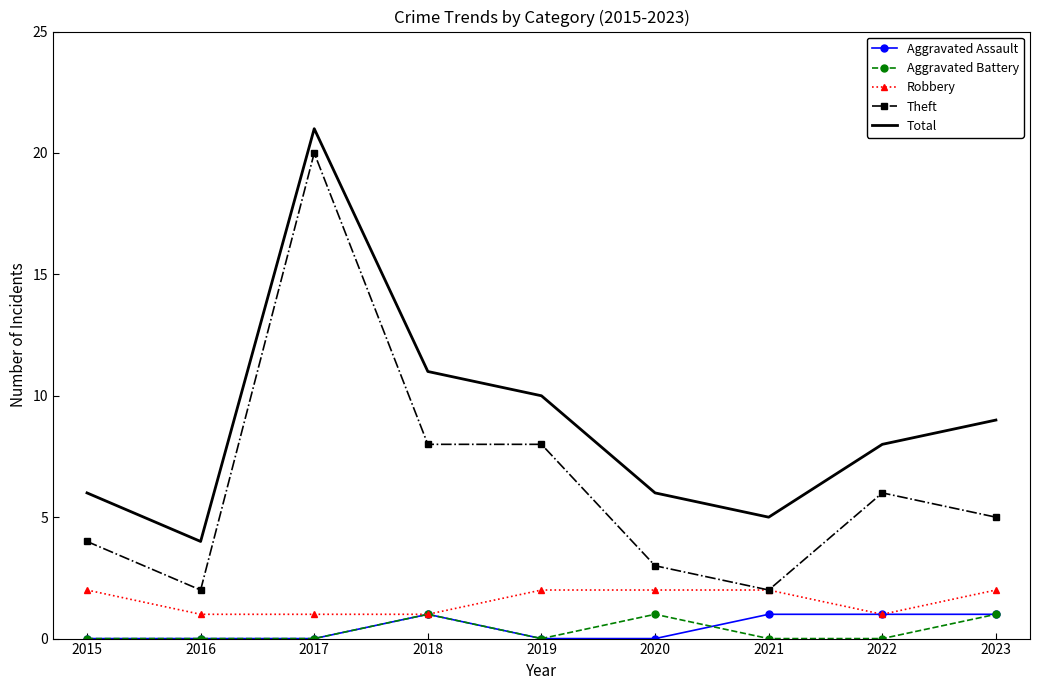

The Robbery series shows 1 at 2021. True or false?

False